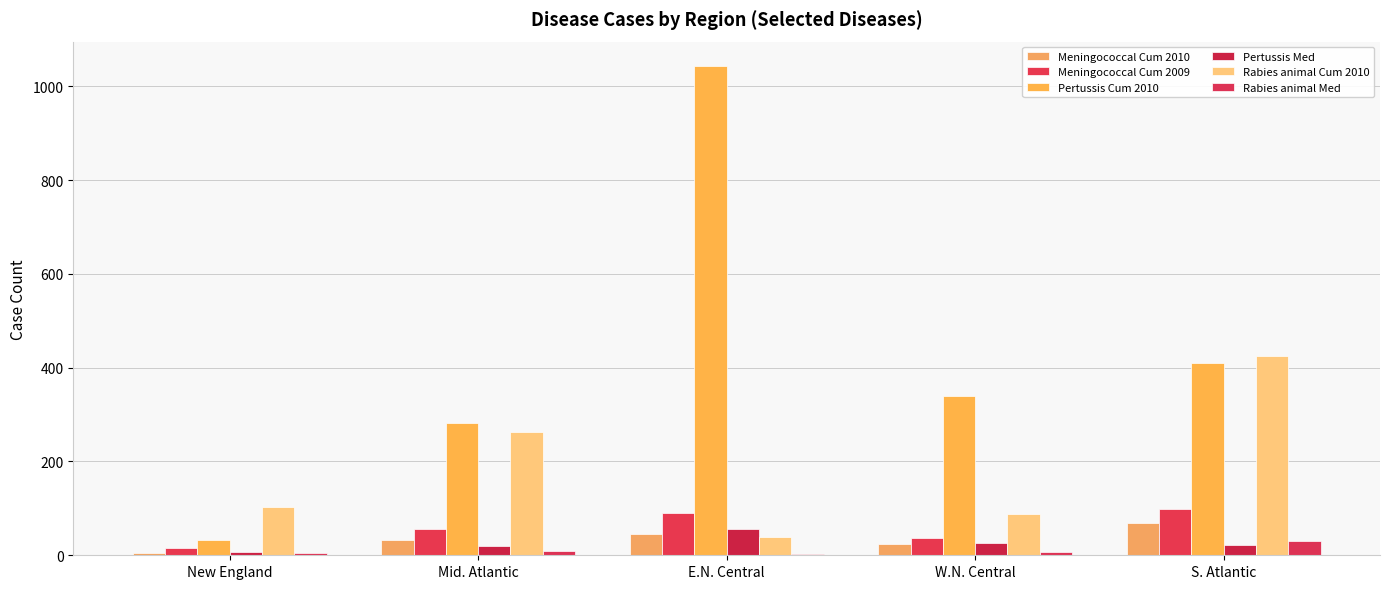

How many categories are shown in the chart?

5